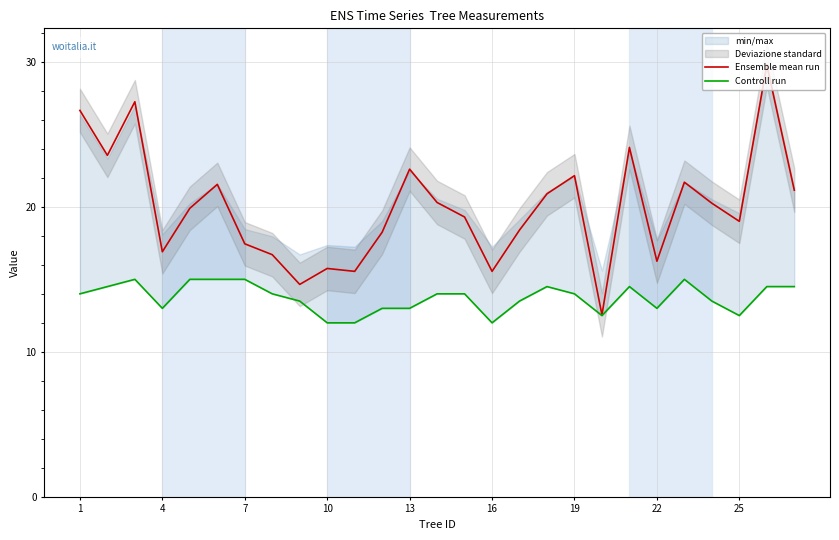

What is the minimum value for Ensemble mean run?

12.6